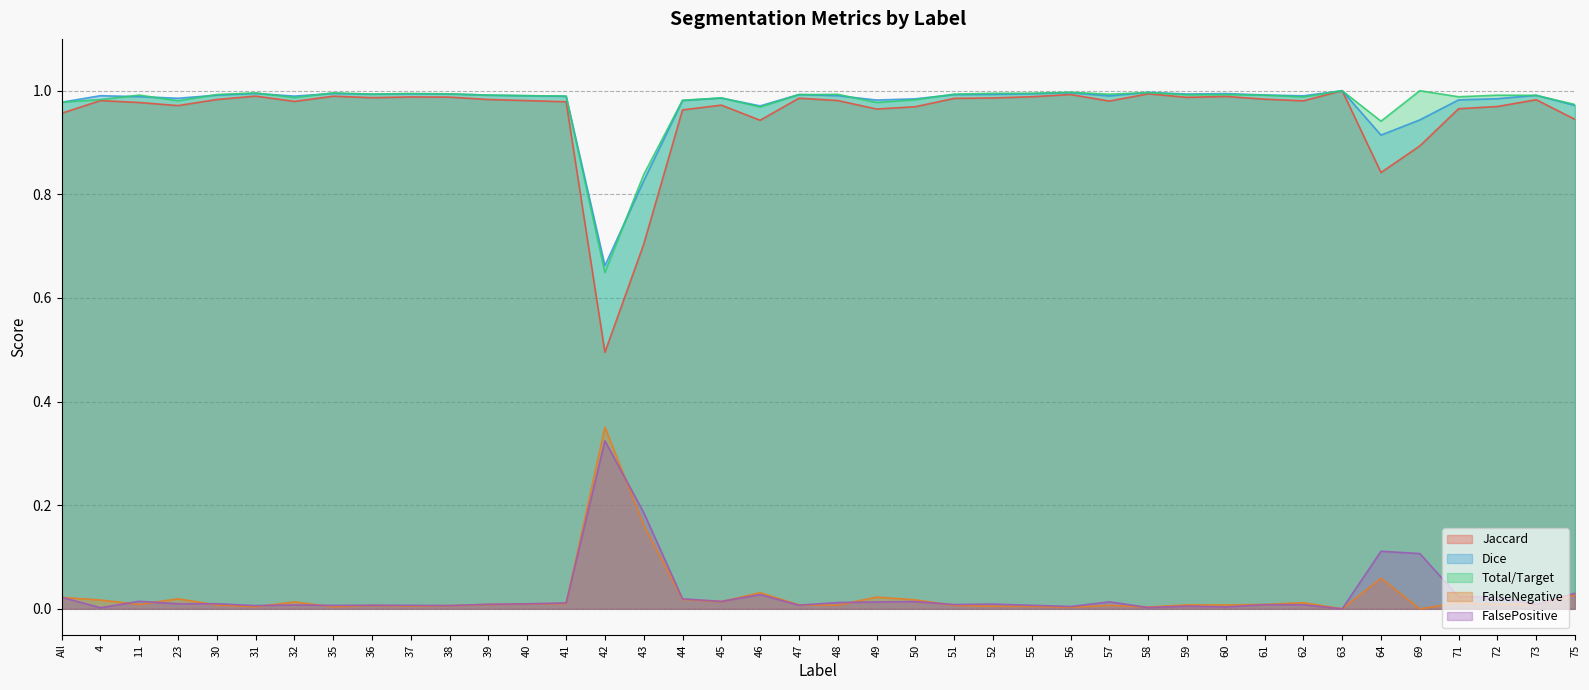

At 73, list the series in order from smallest to largest.

FalsePositive, FalseNegative, Jaccard, Total/Target, Dice